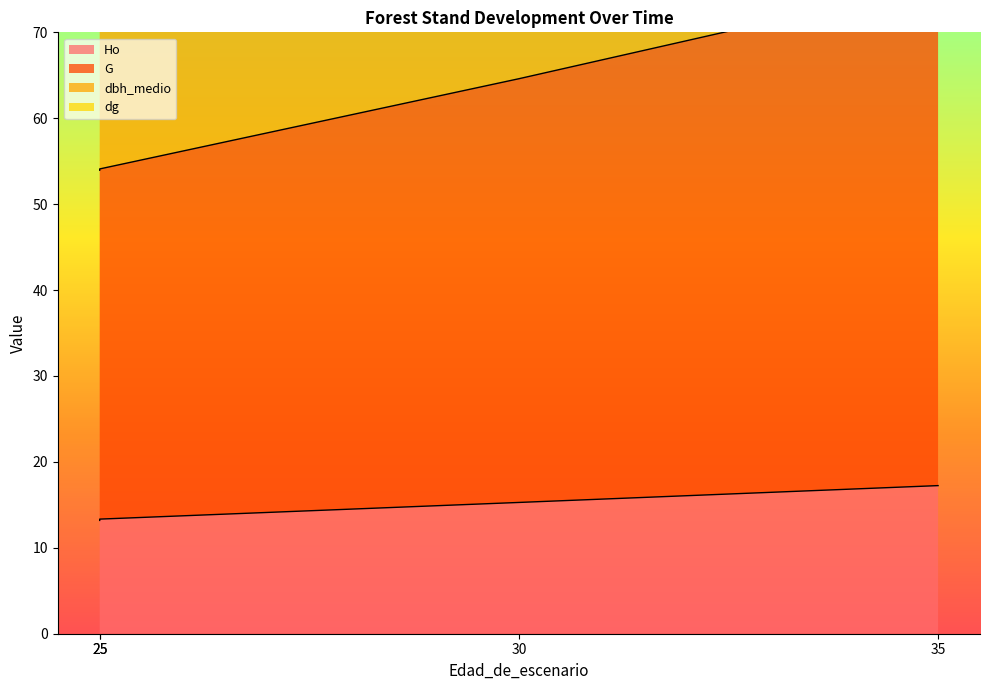

At 25, list the series in order from largest to smallest.

dbh_medio, dg, G, Ho